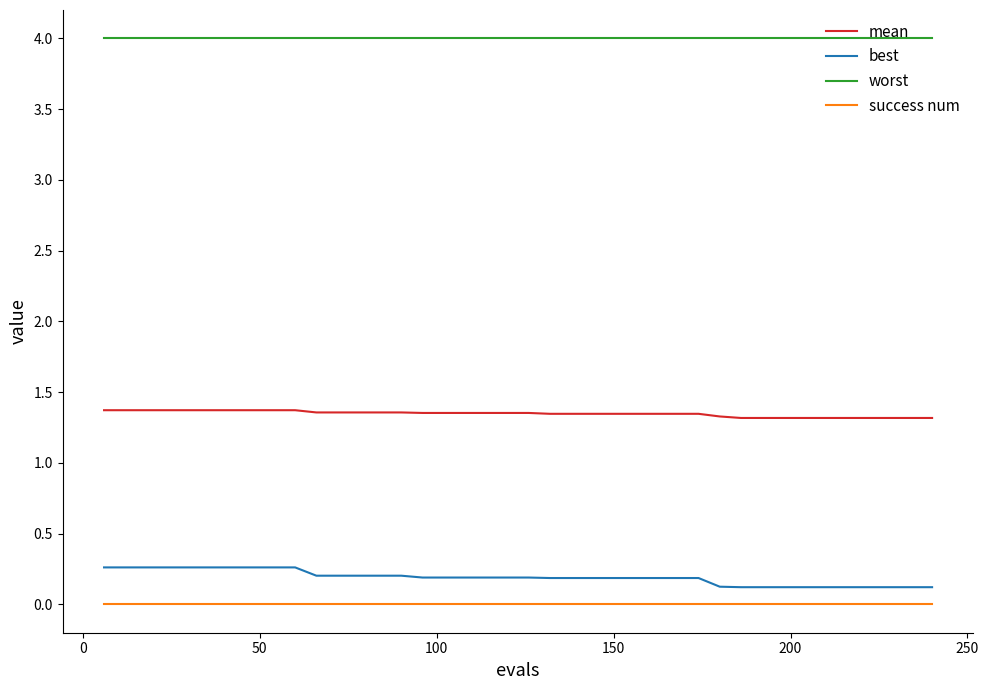

List the series in order of their peak value, lowest first.

success num, best, mean, worst